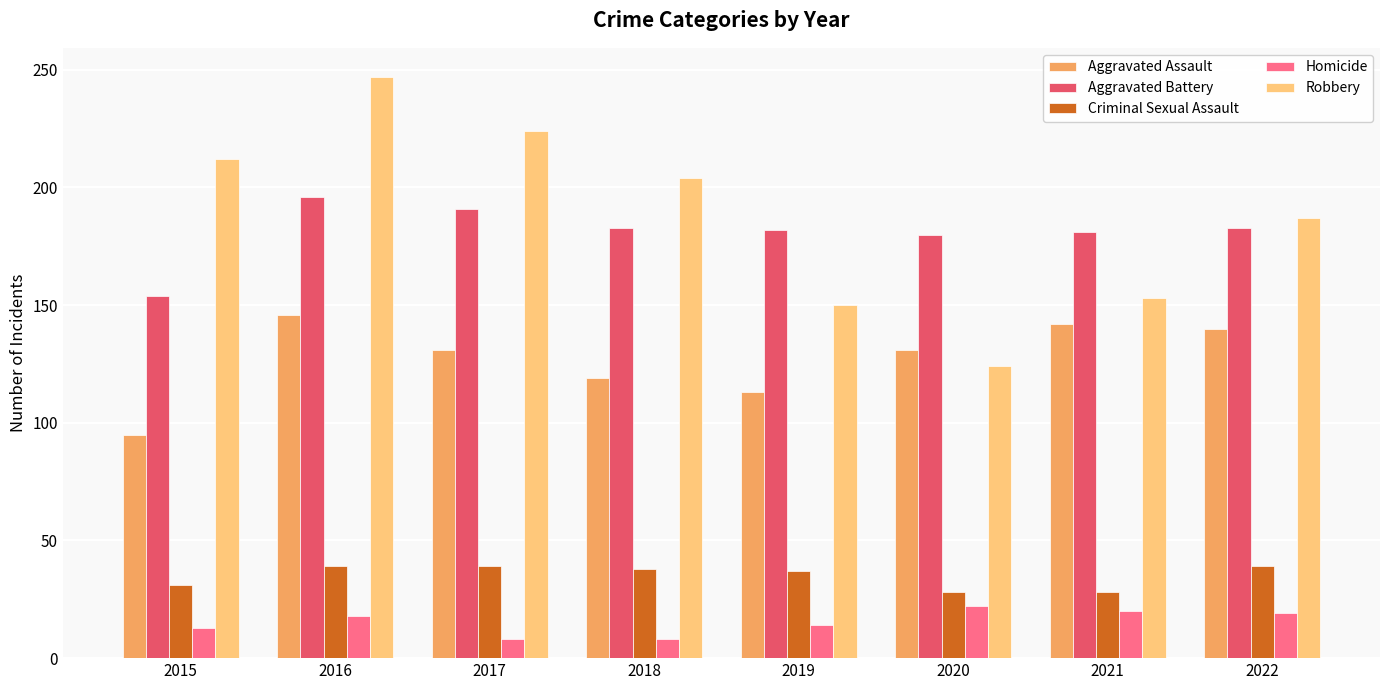

At which category is the sum across all series the highest?

2016